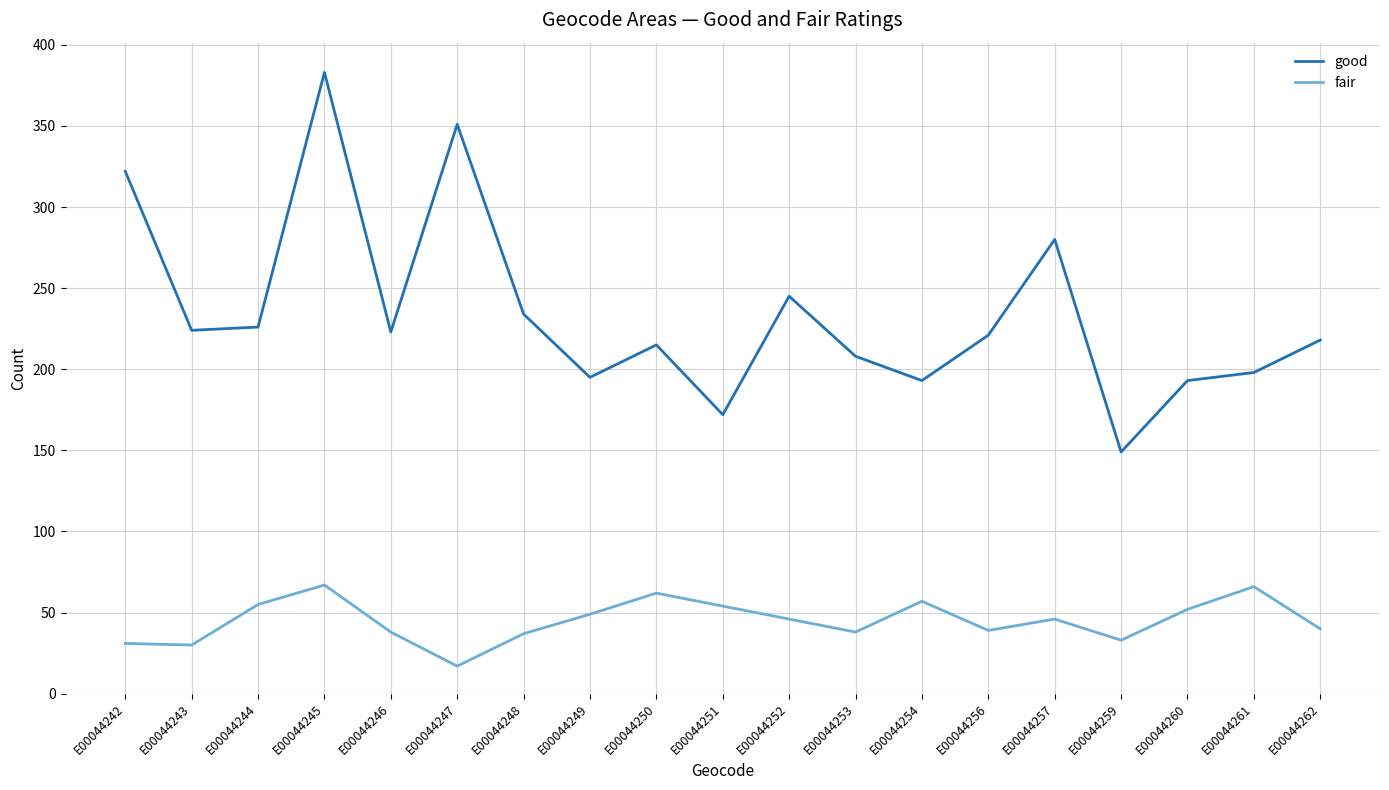

The good series shows 388 at E00044252. True or false?

False